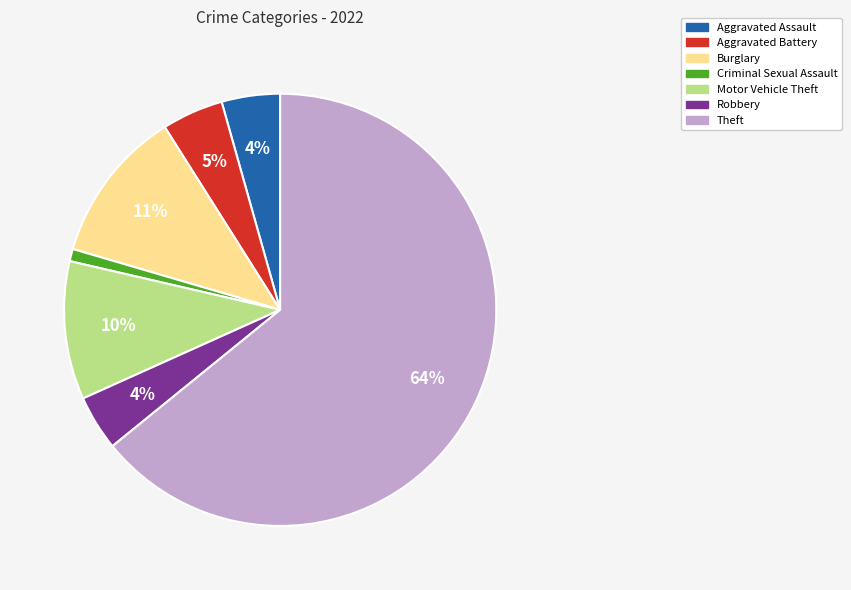

The Burglary slice represents 11% of the pie. True or false?

True